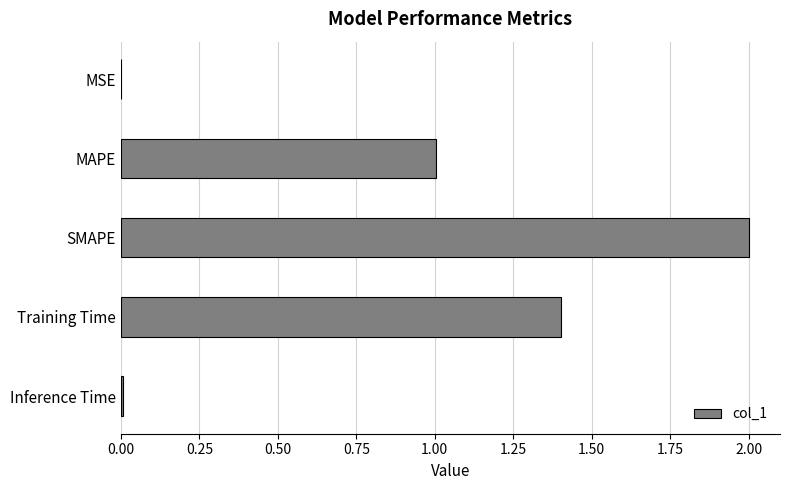

Read the value at SMAPE.

2.0